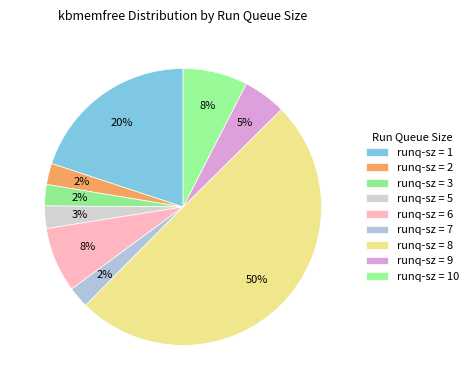

How many slices are in this pie chart?

9